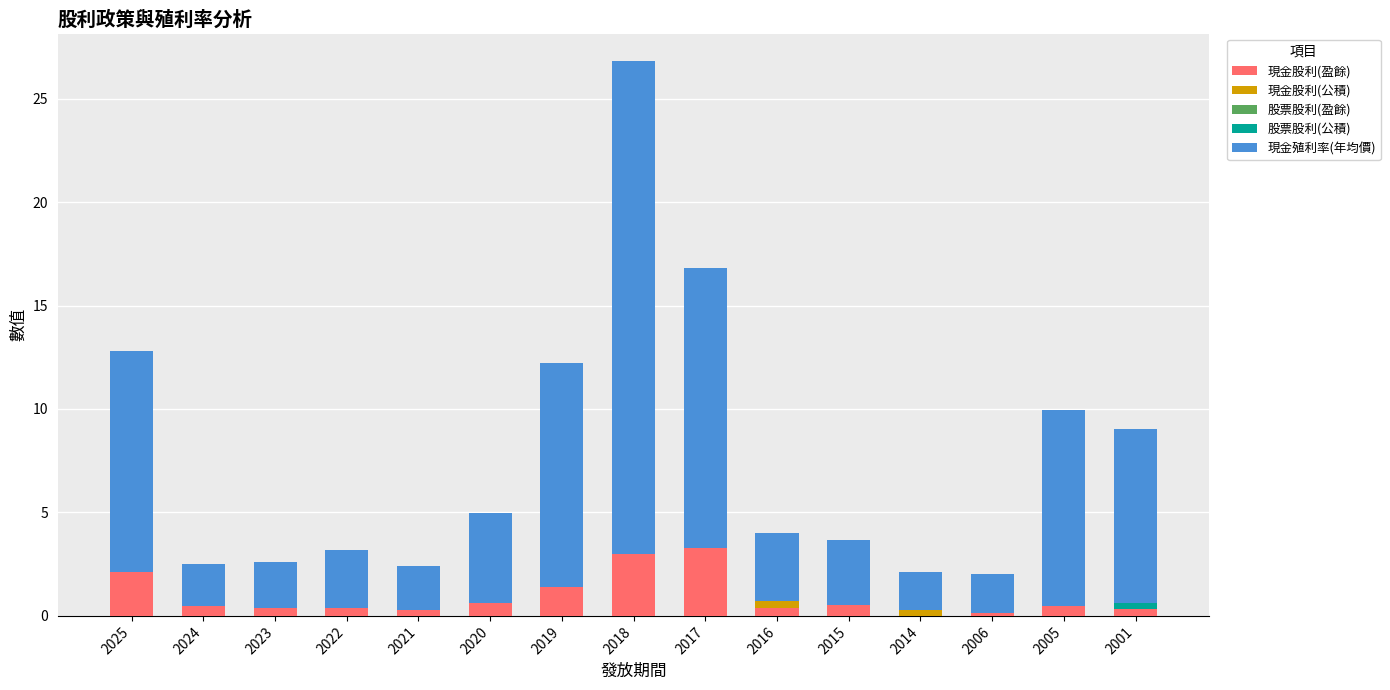

True or false: 現金股利(盈餘) has a value of 0.4 at 2022.

True